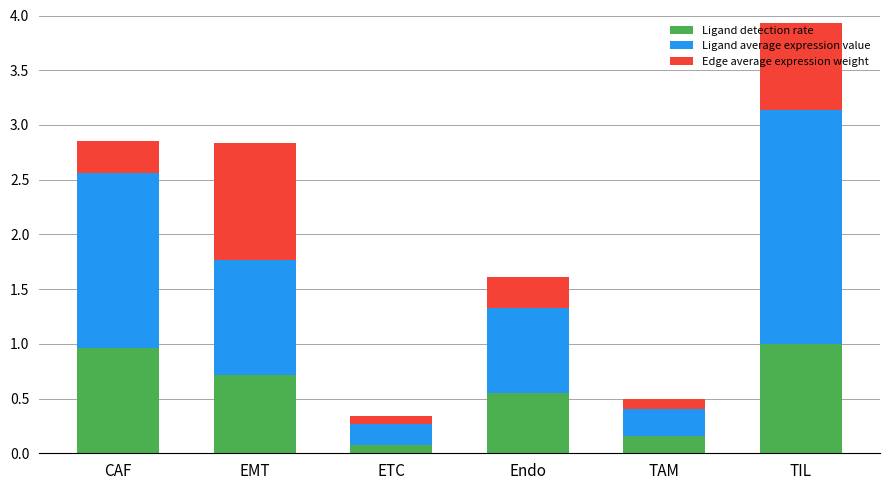

The Ligand detection rate series shows 1.6 at CAF. True or false?

False